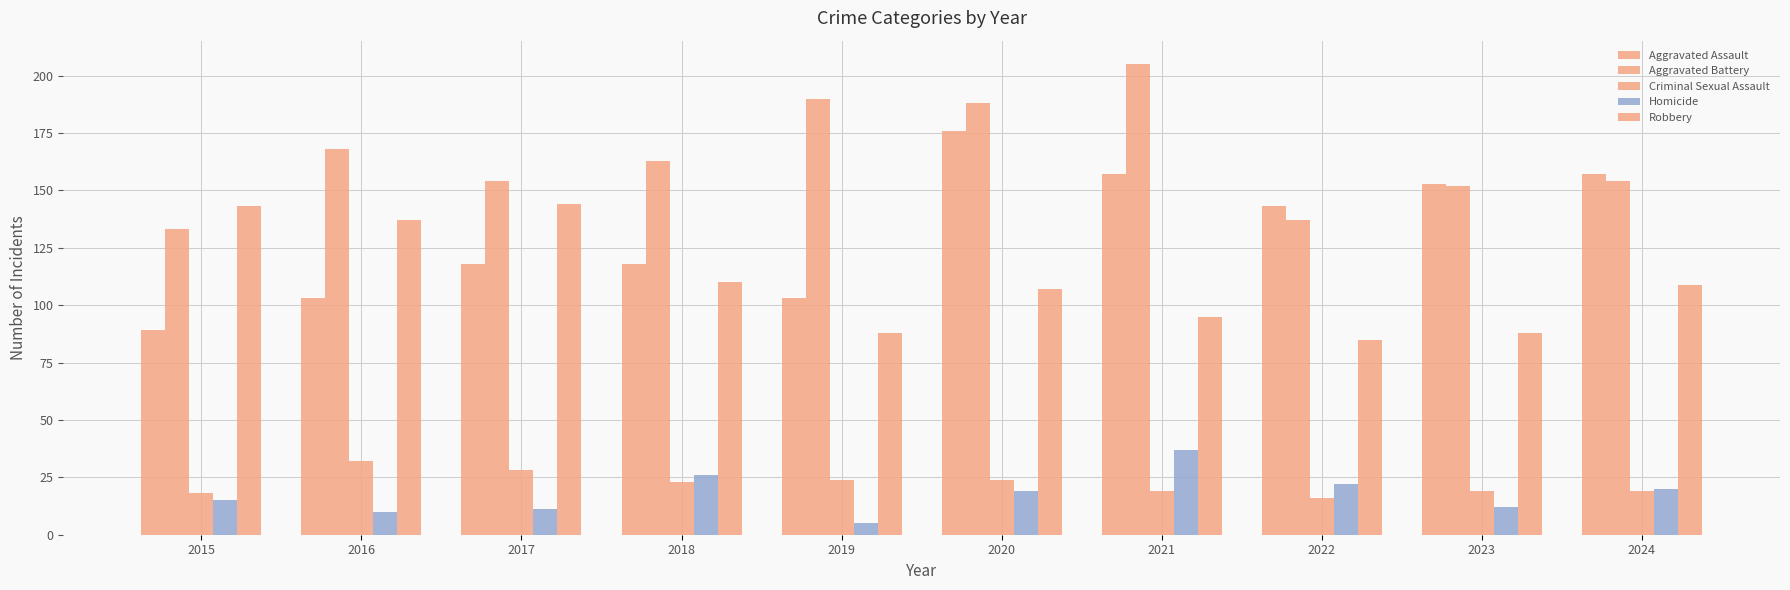

What is the approximate value of Homicide at 2022, to the nearest 10?

20